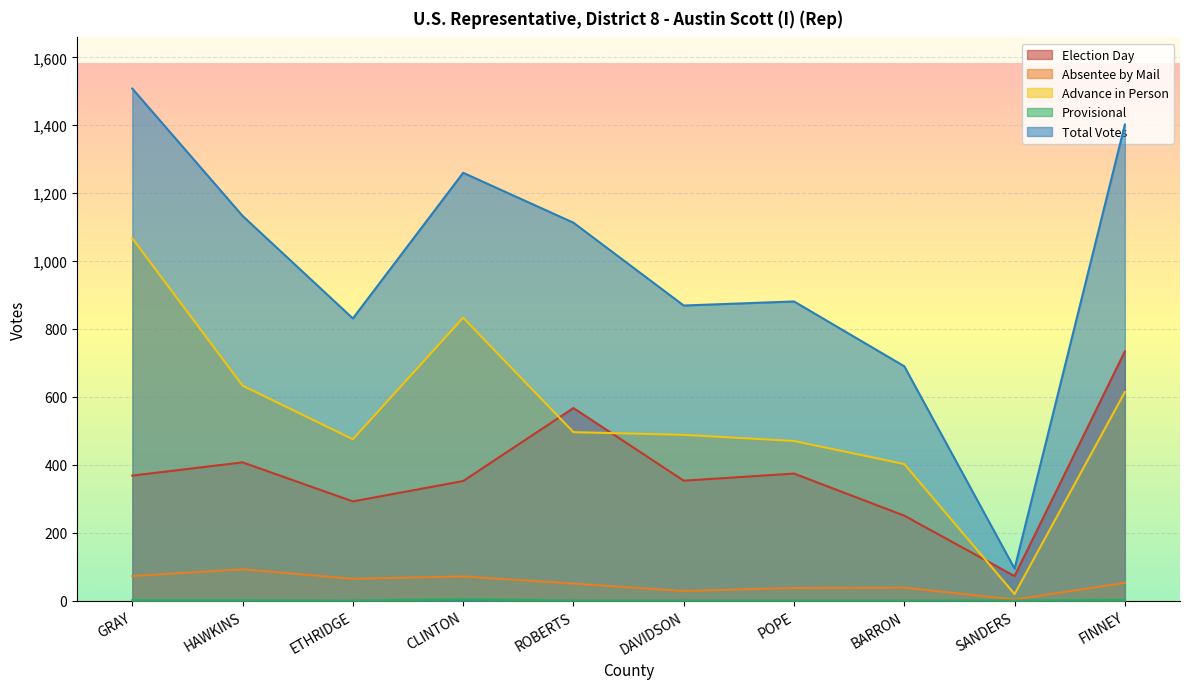

What value does the Total Votes series have at POPE, to the nearest 10?

880